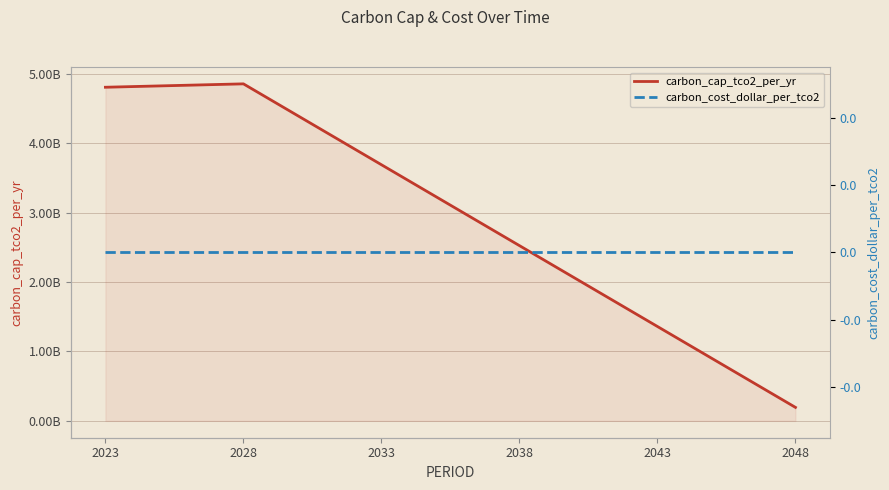

At which category is the sum across all series the highest?

2028